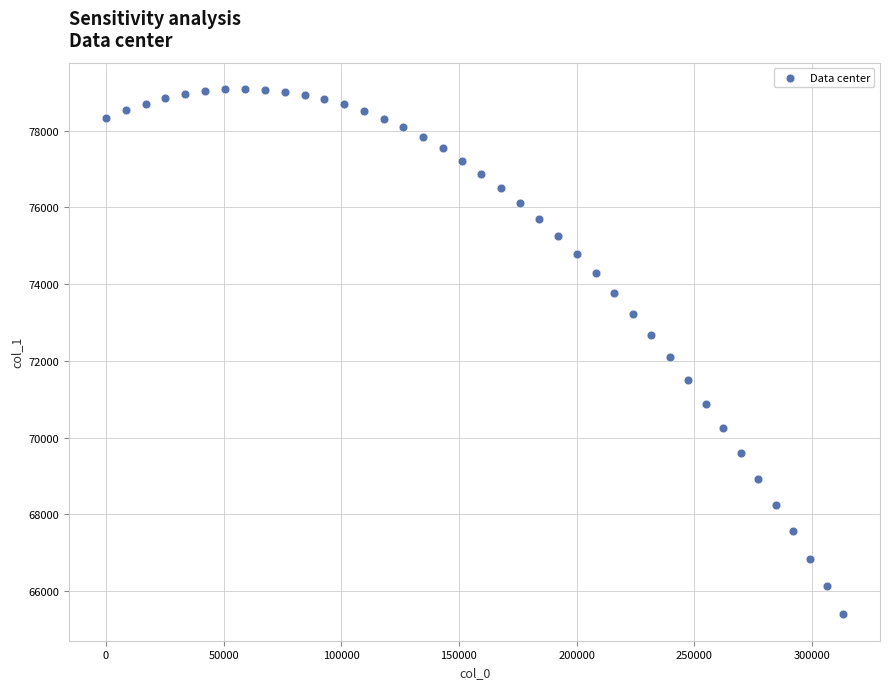

What is the range of Y values (max minus min)?

13691.9